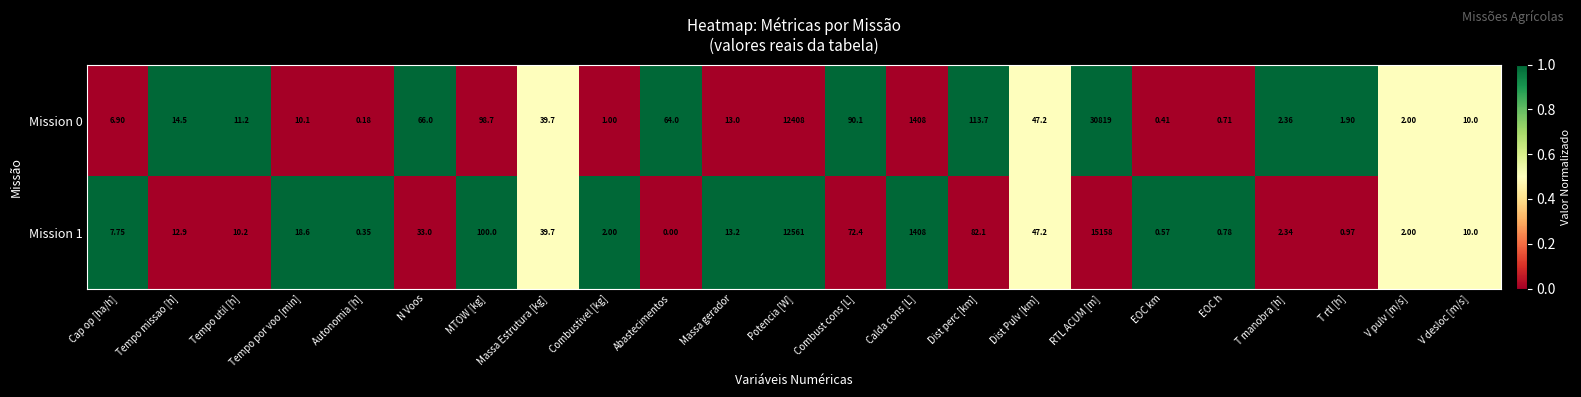

At Autonomia [h], list the series in order from smallest to largest.

Mission 0, Mission 1